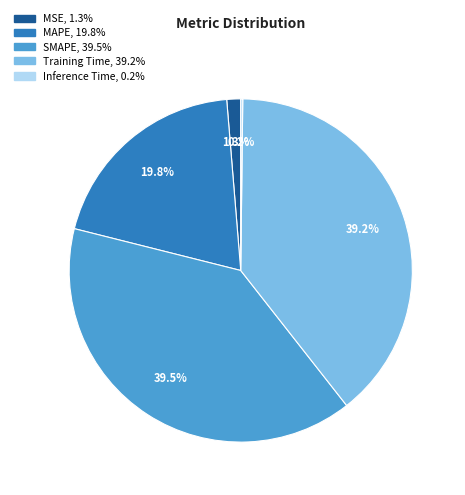

Is there a majority slice in this chart?

No